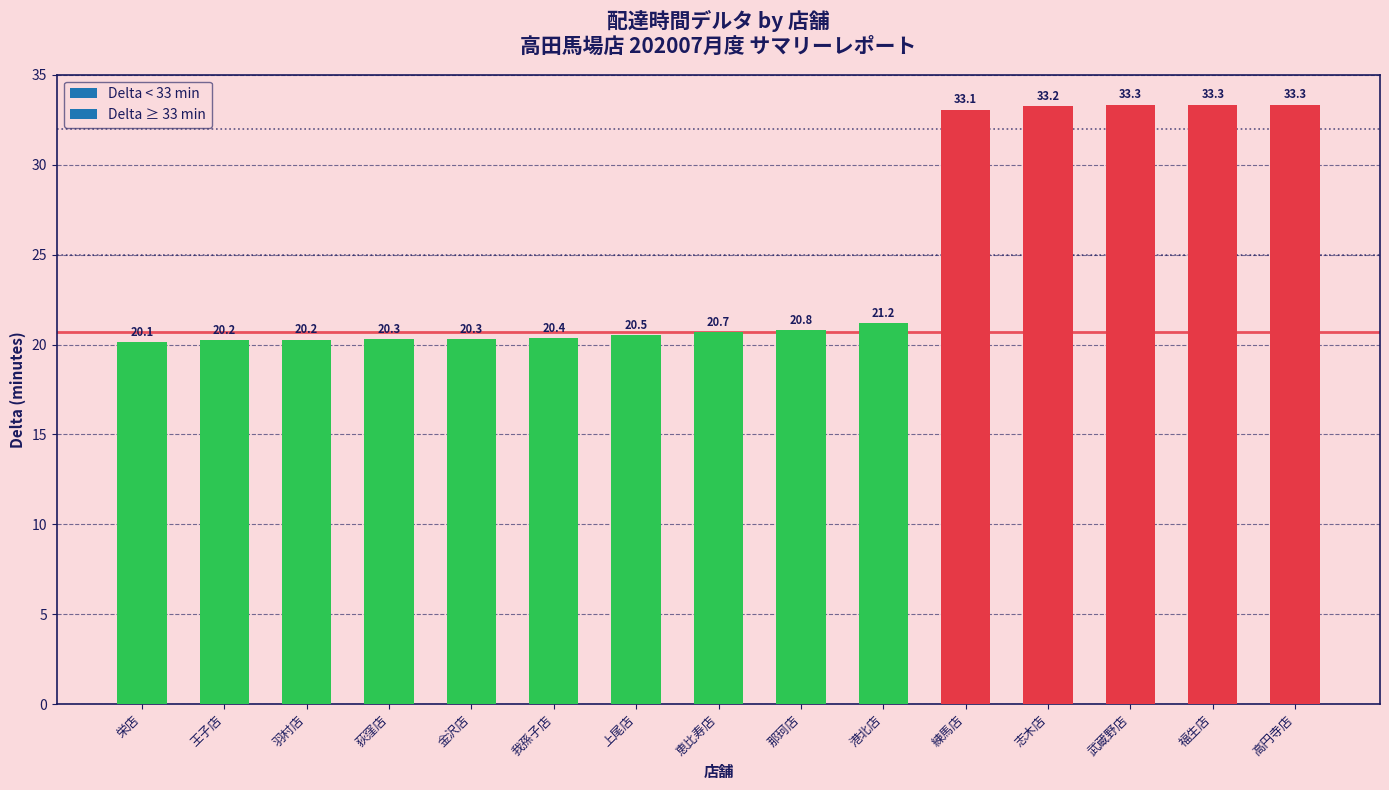

Is it true that the value at 高円寺店 is 22.3?

False